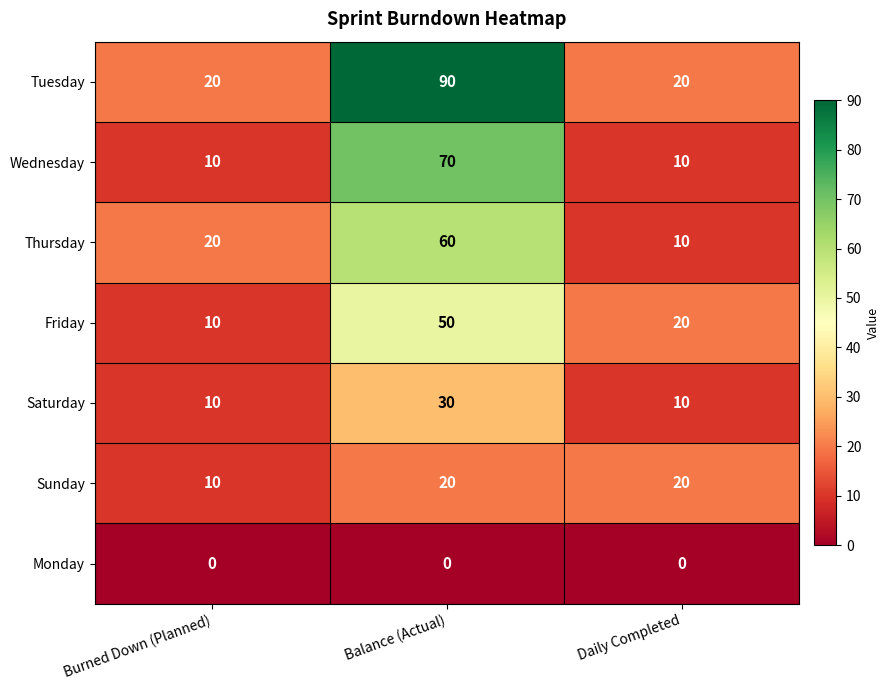

How many series are shown in this chart?

7